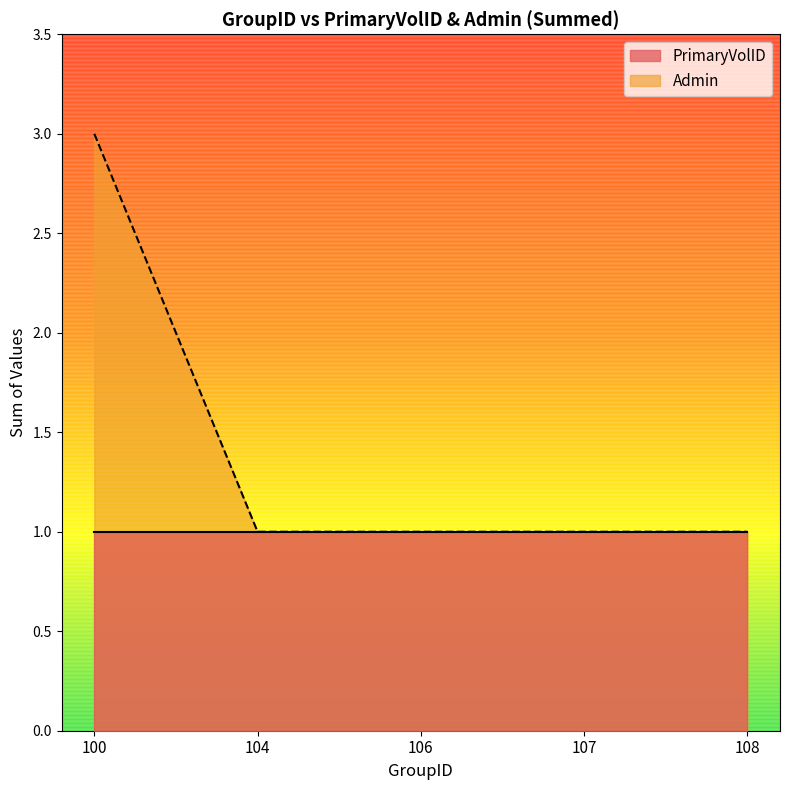

How many categories are shown in the chart?

5